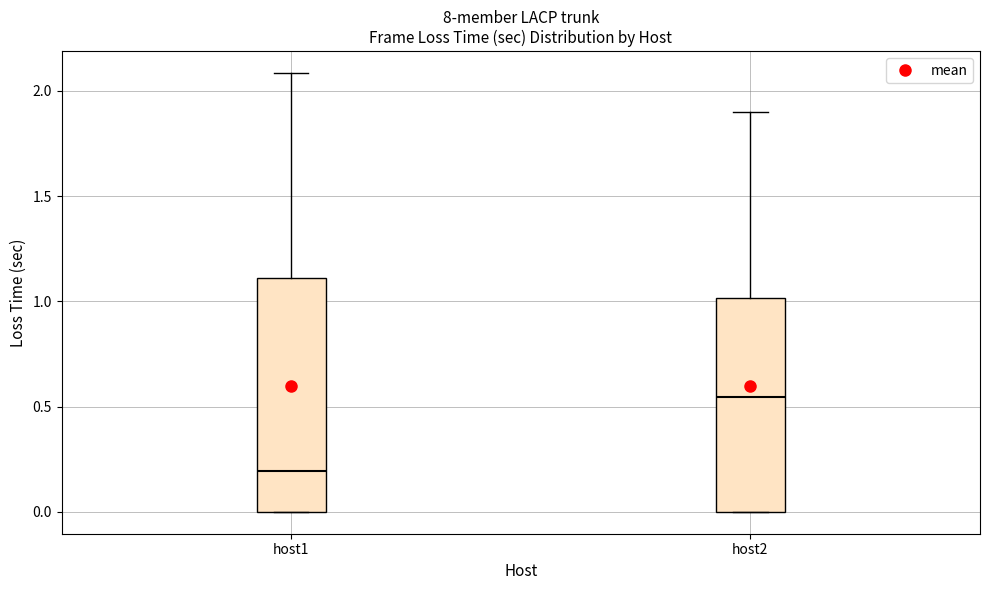

Reading left to right, transcribe this box plot: for each box, give where its median line is, the range the box spans, and where its two whiskers end, as read against the y-axis. The values are not printed on the chart, so give them approximately, as read against the axis.

host1: median 0.20, box 0.00 to 1.10, whiskers 0.00 to 2.10
host2: median 0.55, box 0.00 to 1.00, whiskers 0.00 to 1.90